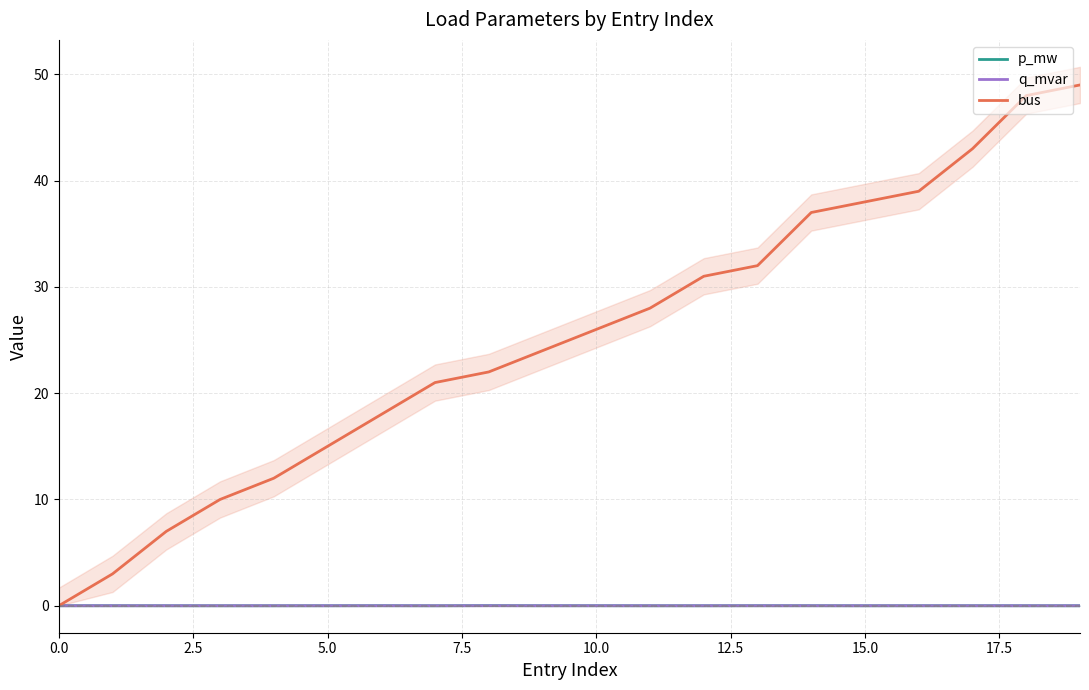

The p_mw series shows 0.0 at 15.0. True or false?

True